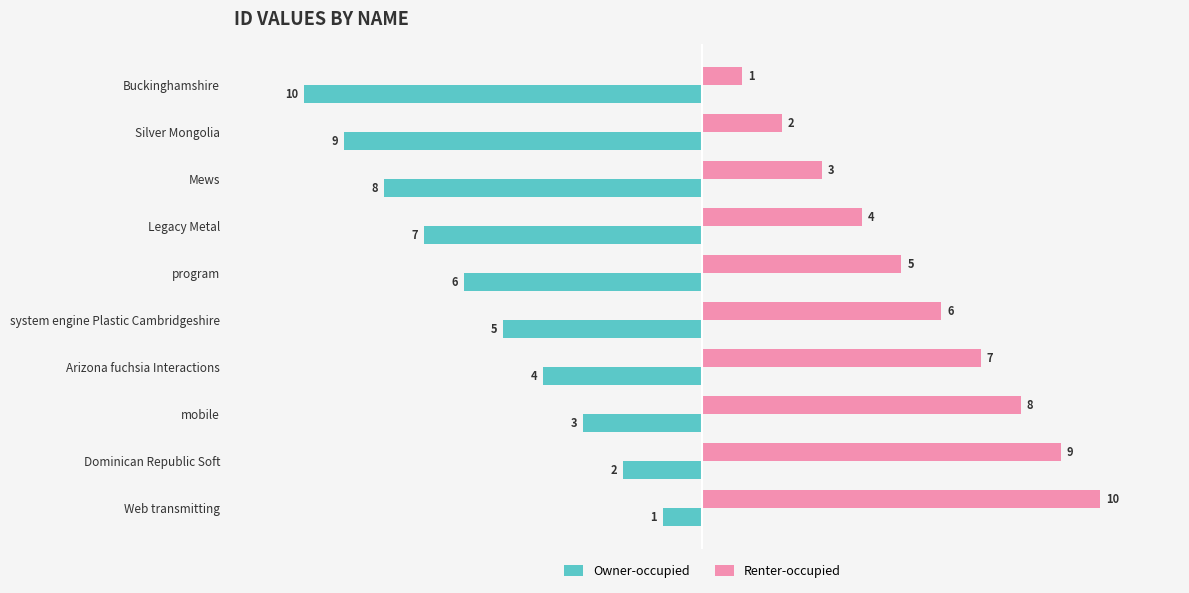

At which label is Owner-occupied closest to -5?

system engine Plastic Cambridgeshire